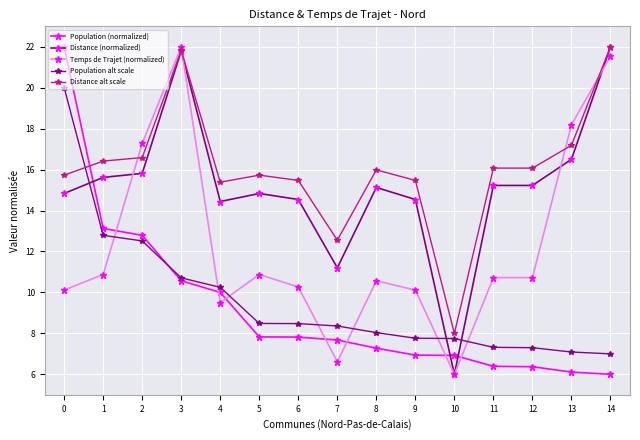

Which series ends up on top after the final intersection of Distance (normalized) and Population (normalized)?

Distance (normalized)